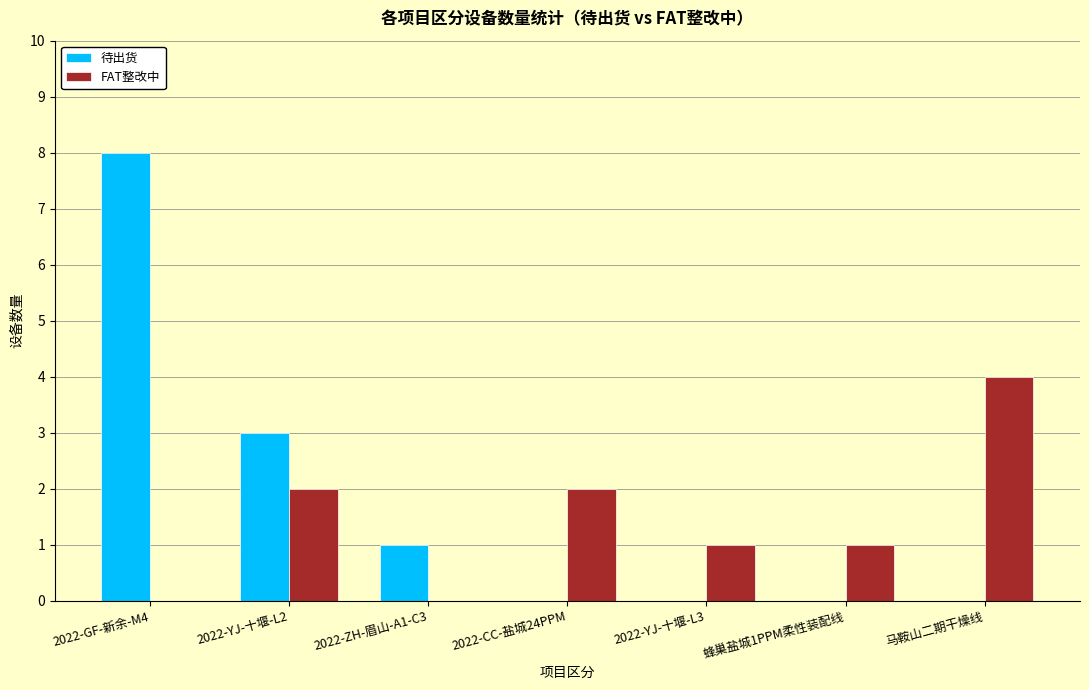

What are all the series names shown in the legend?

待出货, FAT整改中